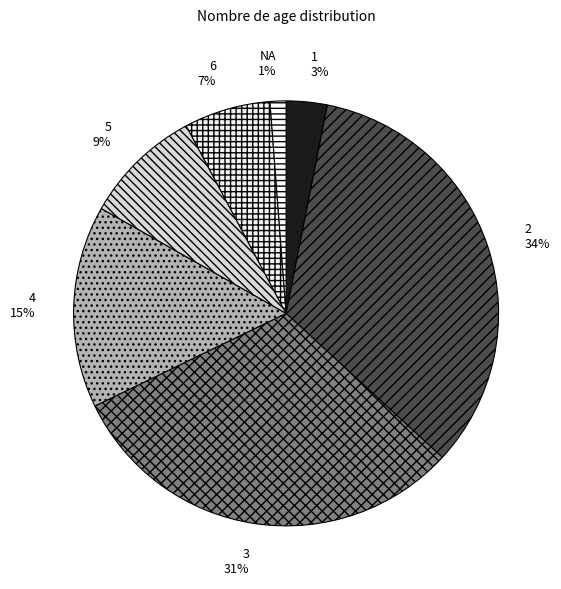

Is there a majority slice in this chart?

No